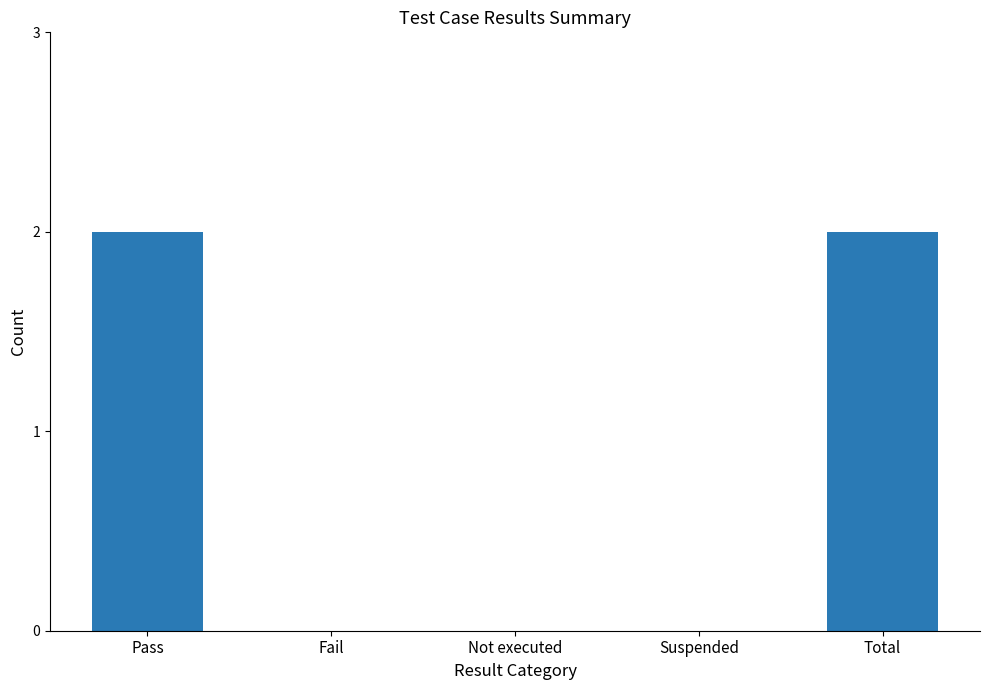

What is the maximum value shown in the chart?

2